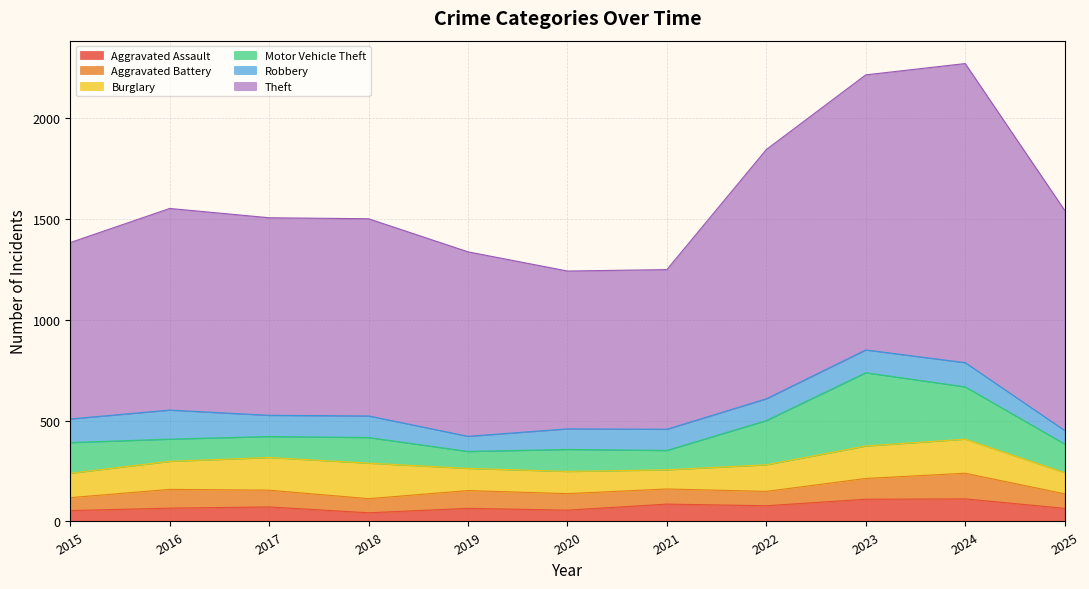

How many interior local peaks does the Motor Vehicle Theft series have?

3